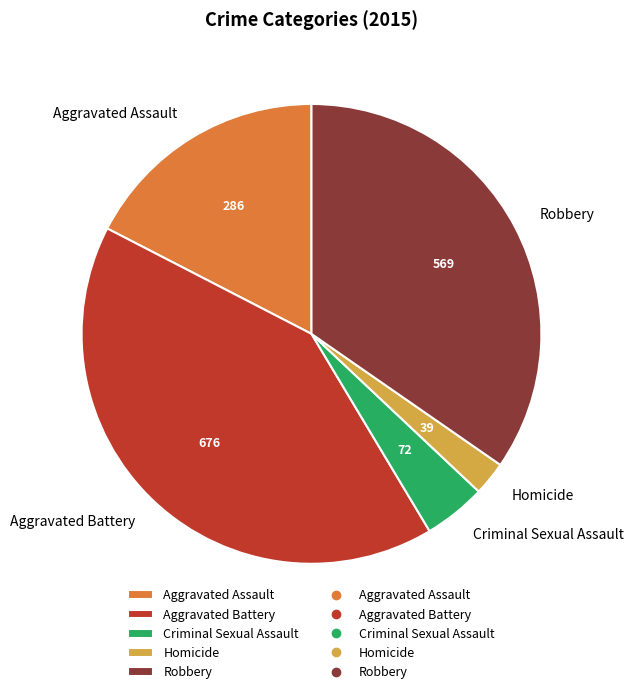

How many segments does this pie chart have?

5